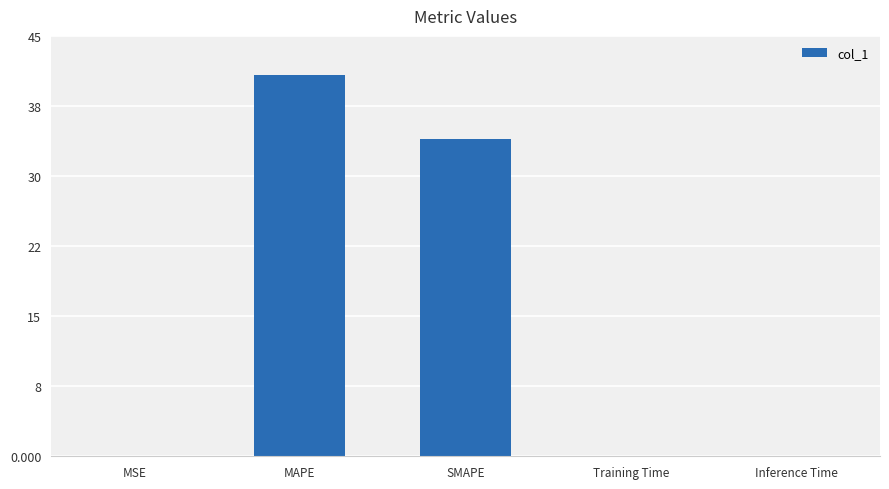

Are the bars horizontal?

No